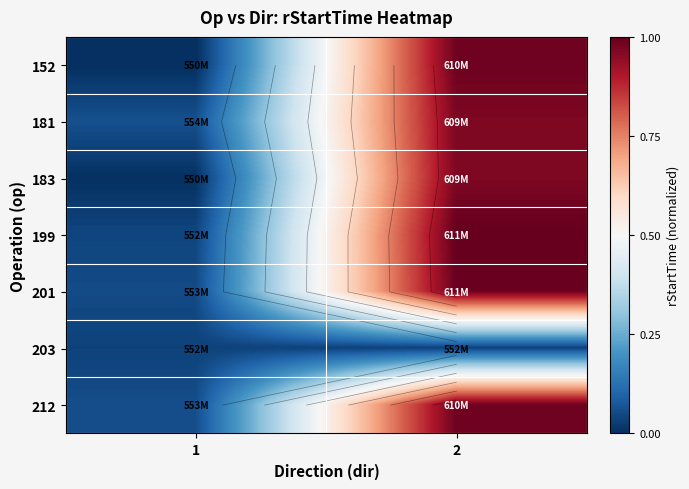

Where is 183 nearest to the value 0?

1